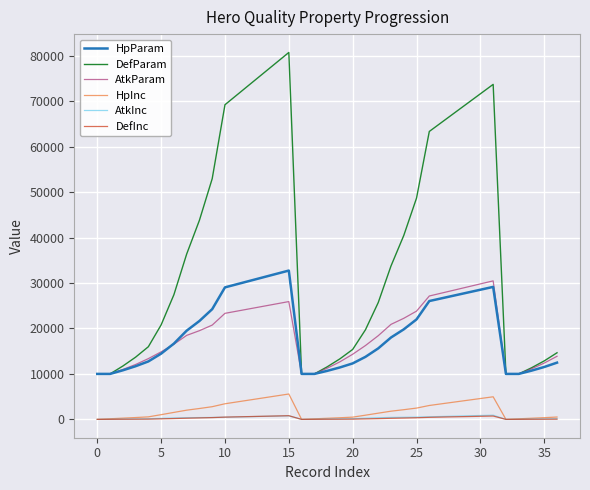

True or false: AtkParam and HpParam cross at least once.

True